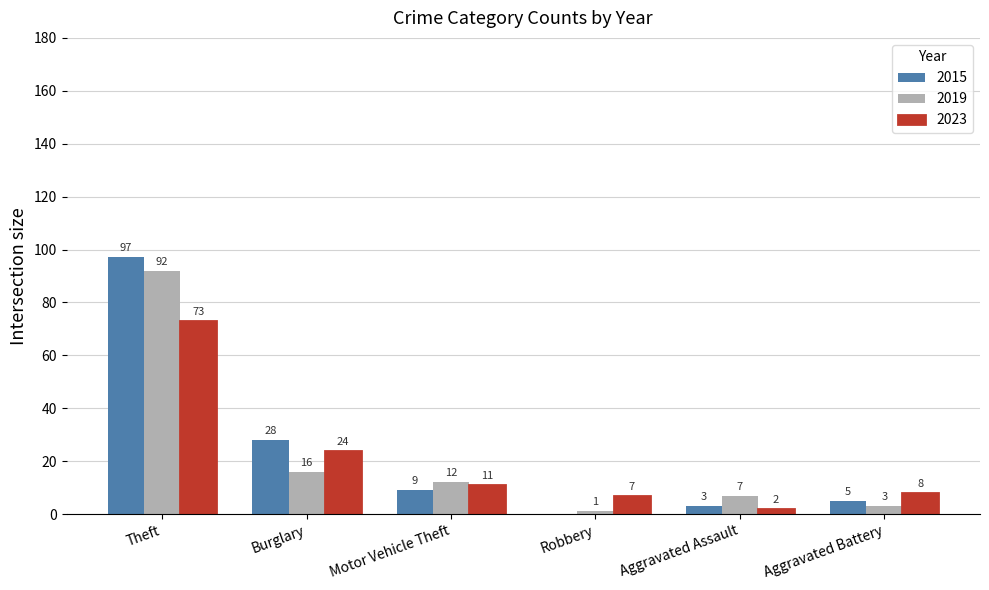

At which category is the sum across all series the highest?

Theft